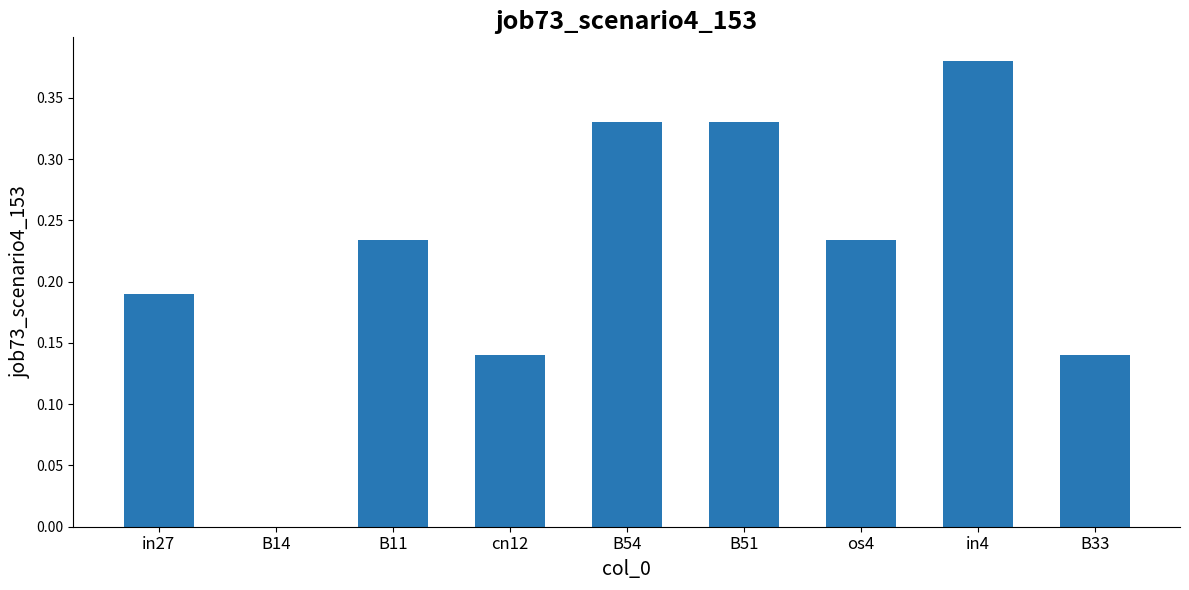

Are the bars horizontal?

No